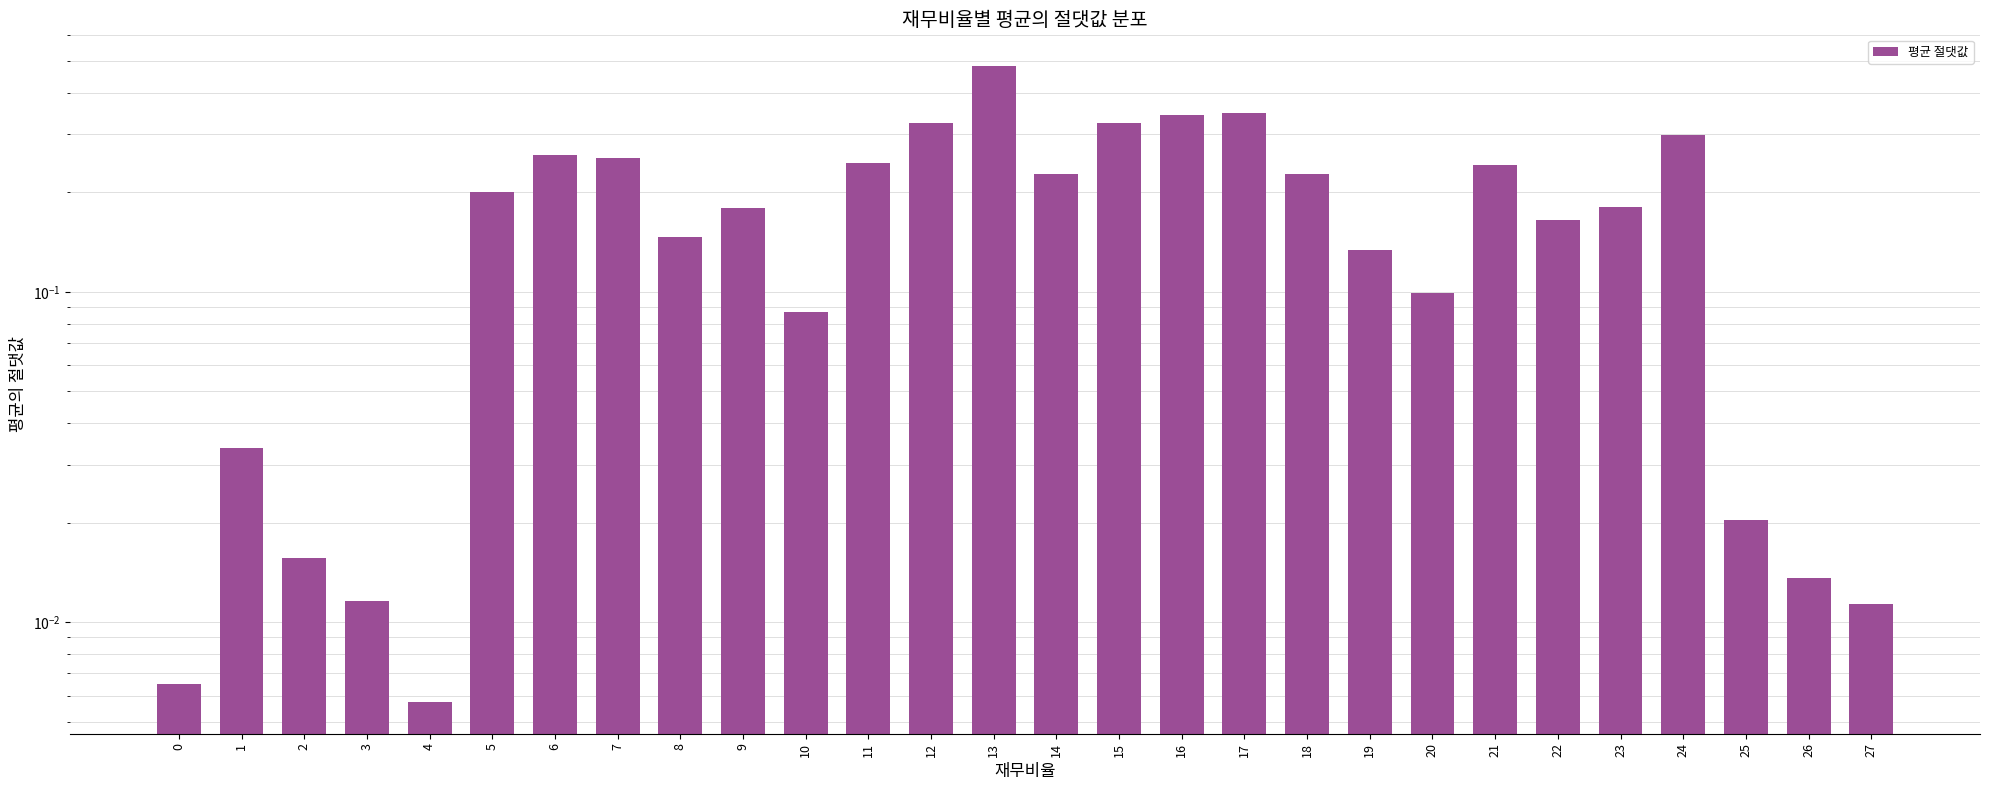

At which label is the value closest to 0?

4